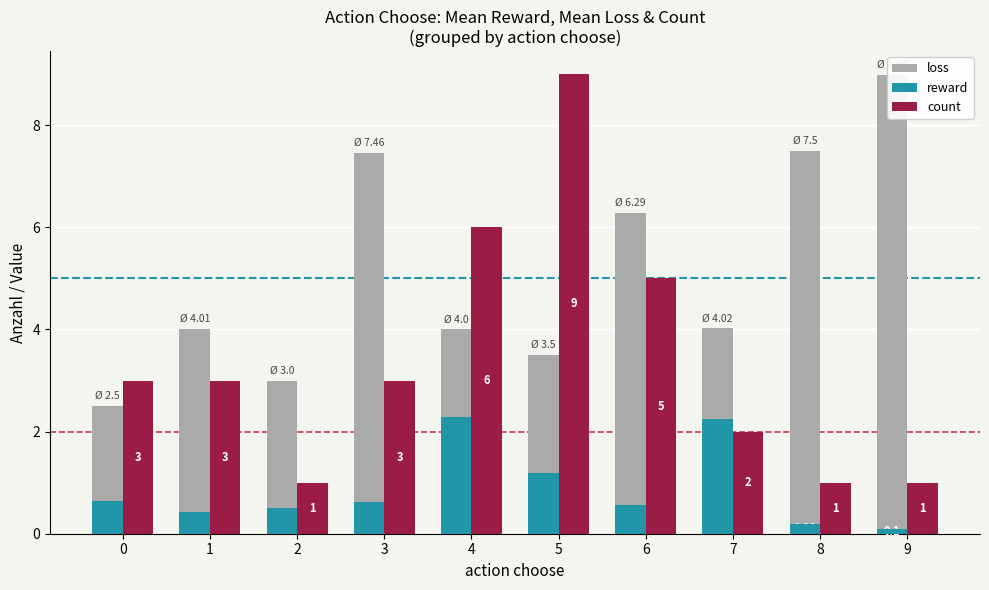

At which label is count closest to 5?

6